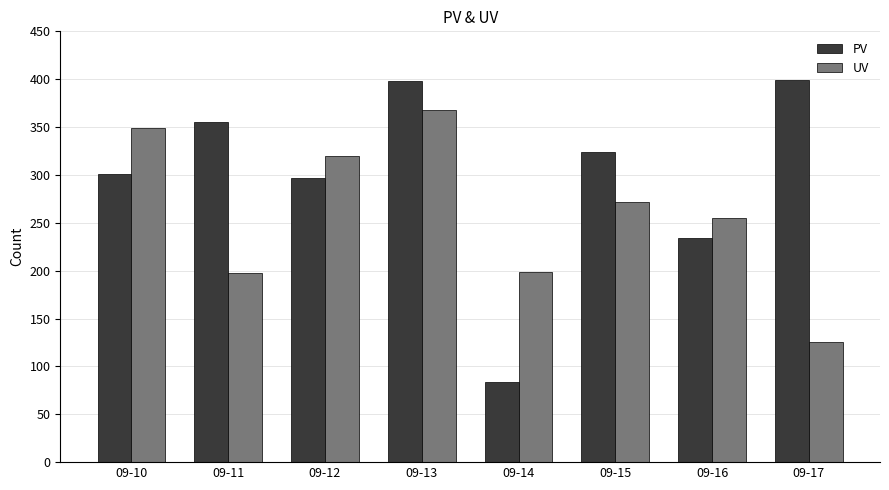

At 09-14, list the series in order from smallest to largest.

PV, UV